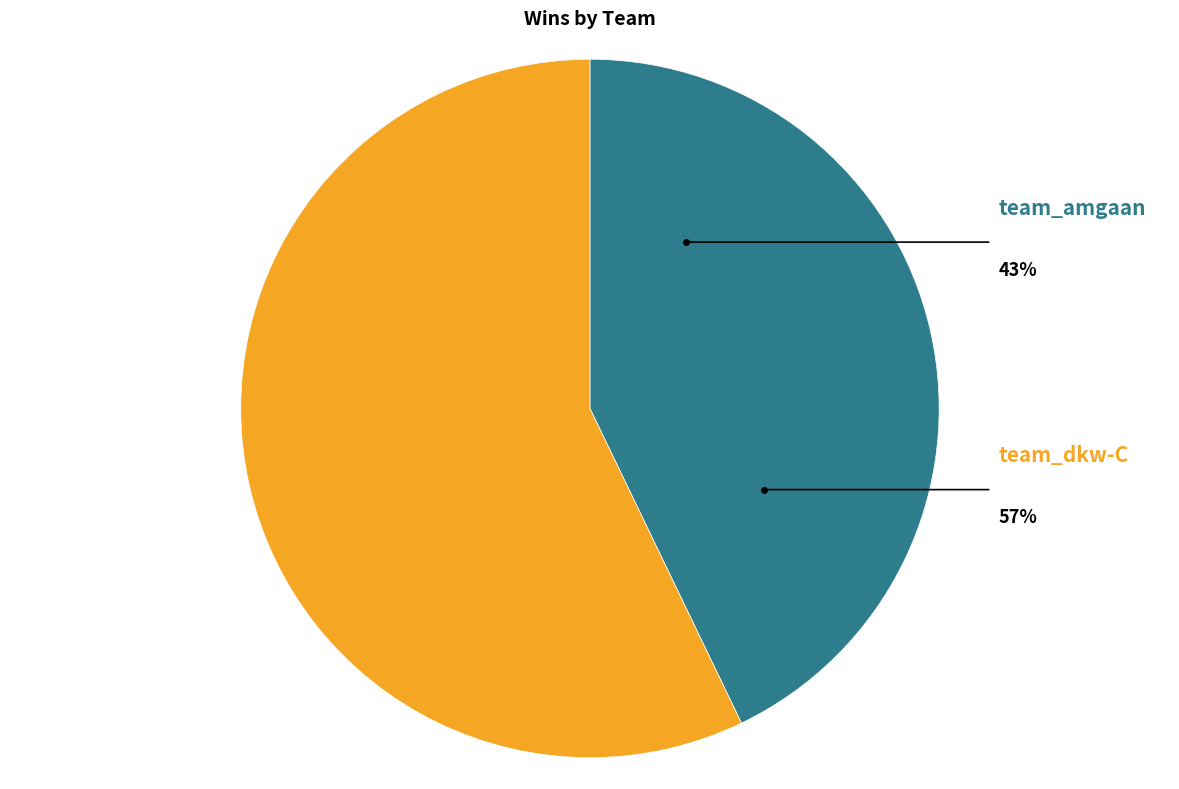

To the nearest percent, what is the average slice percentage?

50%